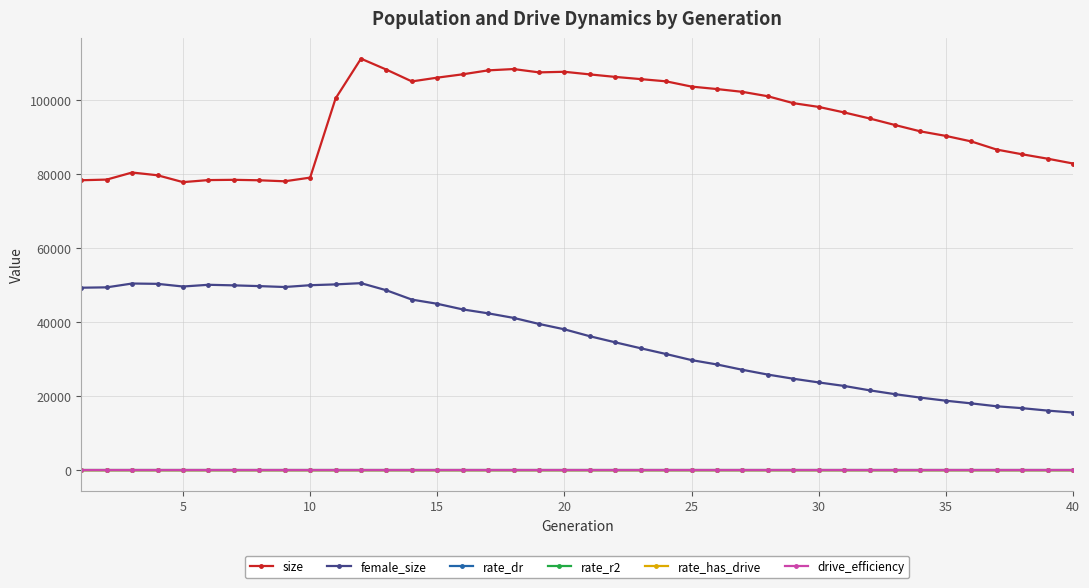

Which series has the largest total across all categories?

size